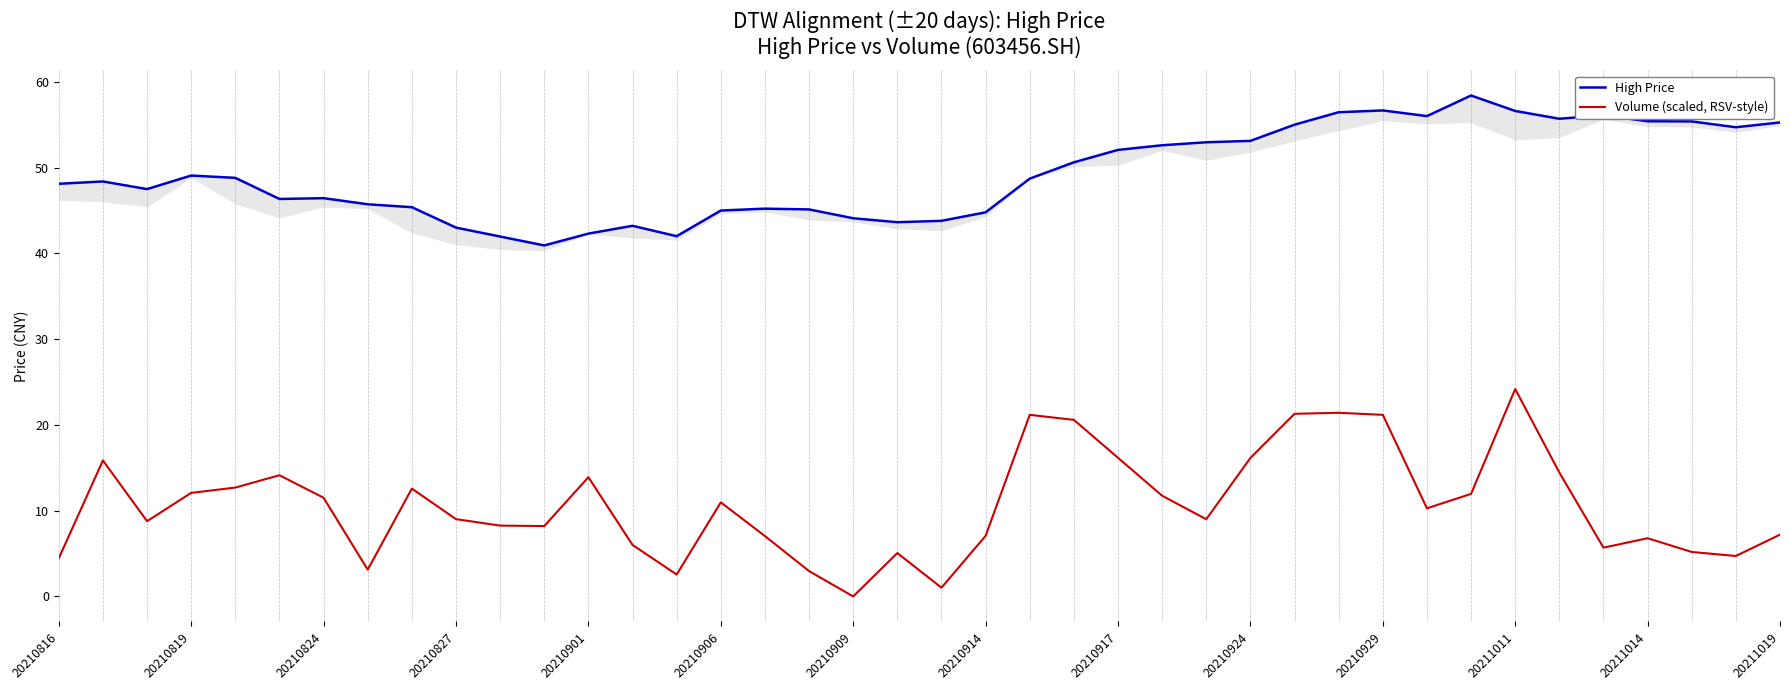

True or false: Volume (scaled, RSV-style) and High Price cross at least once.

False